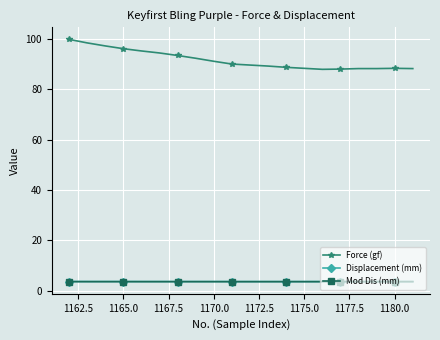

What is the minimum value shown in the chart?

3.6